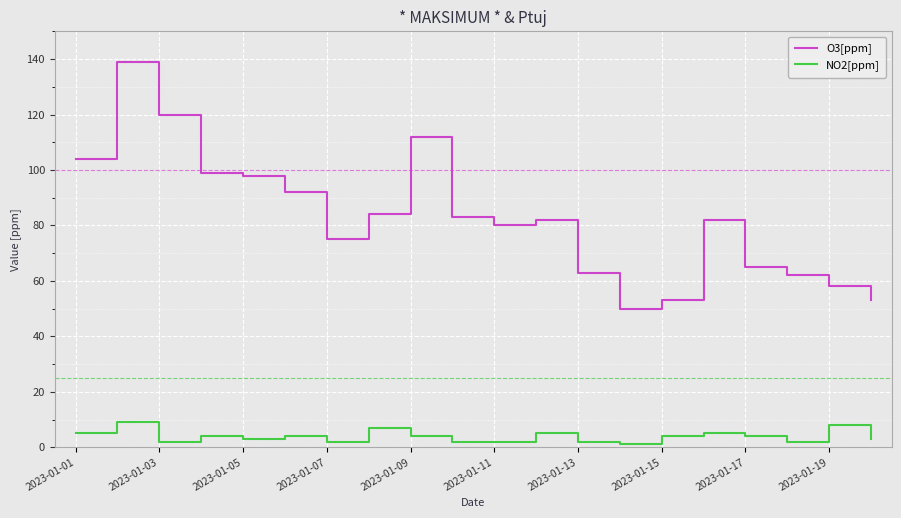

True or false: O3[ppm] and NO2[ppm] cross at least once.

False